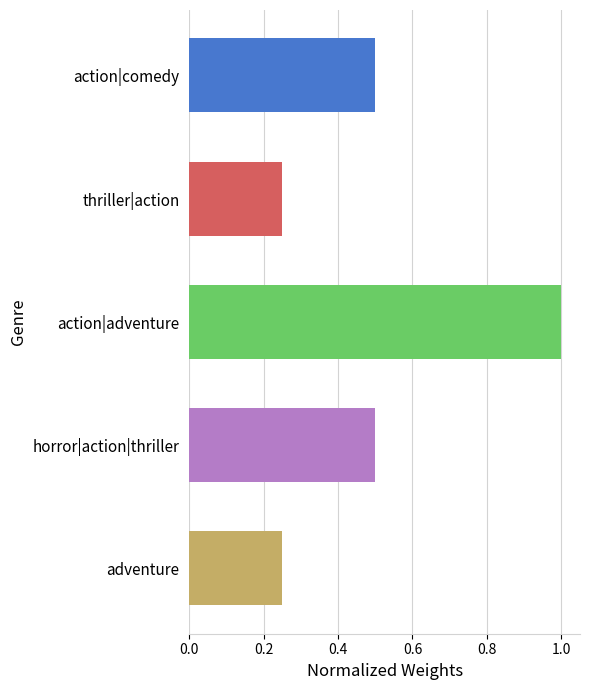

What is the difference between the maximum and minimum values?

0.8